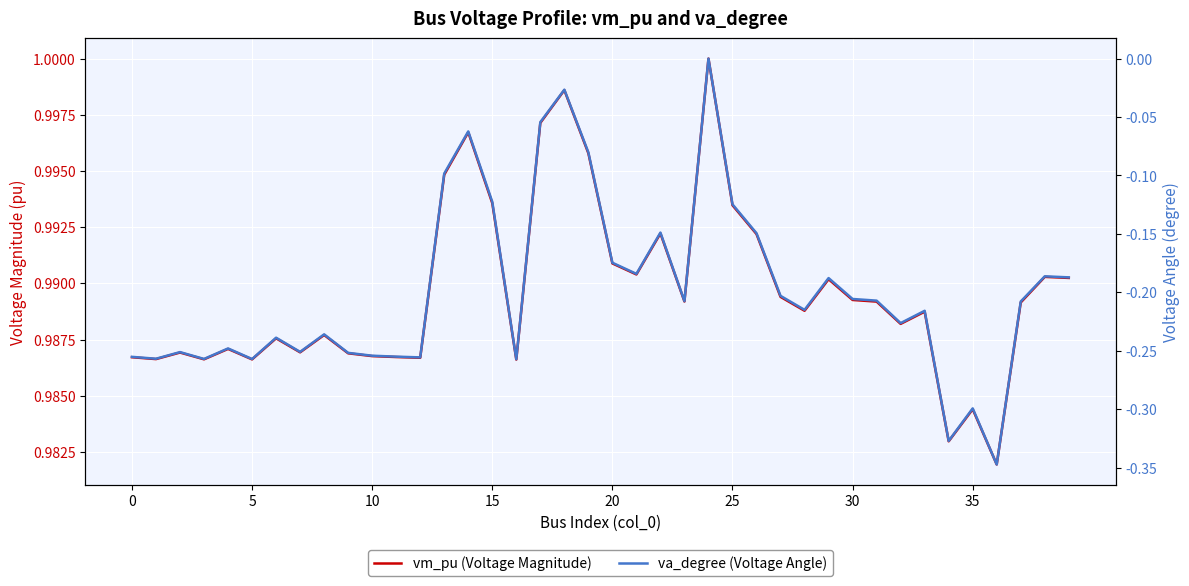

What is the total value across all series at 20?

0.7